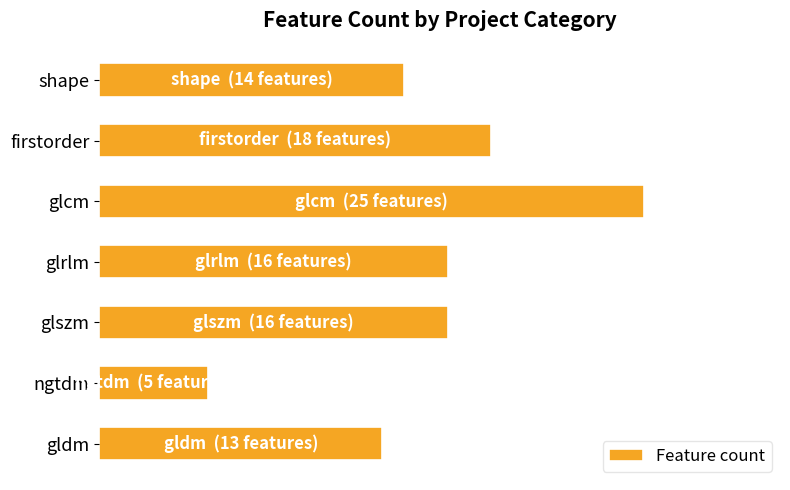

Does the chart contain any negative values?

No